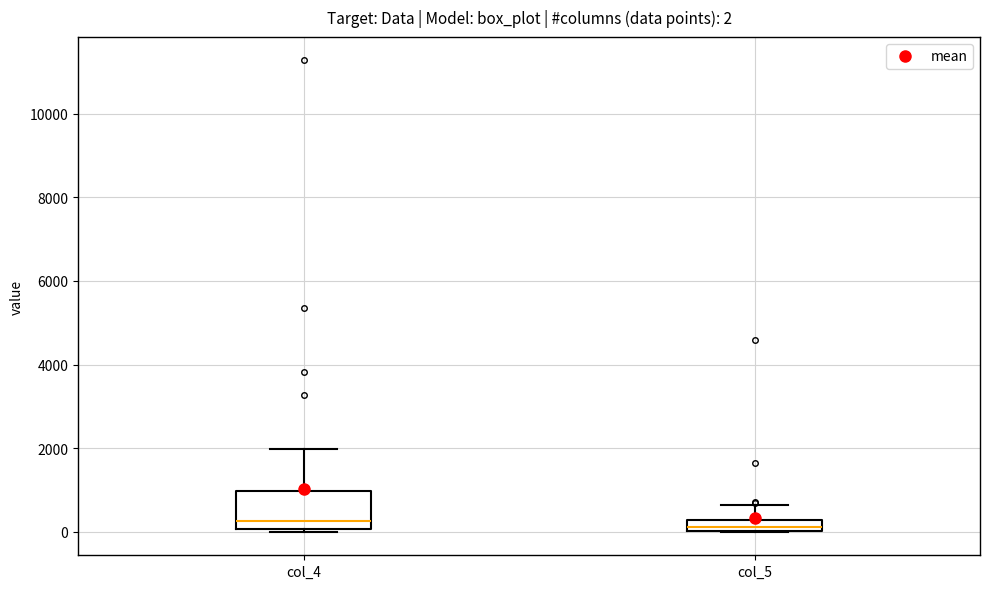

Comparing the boxes themselves (not the whiskers), which one is the tallest?

col_4